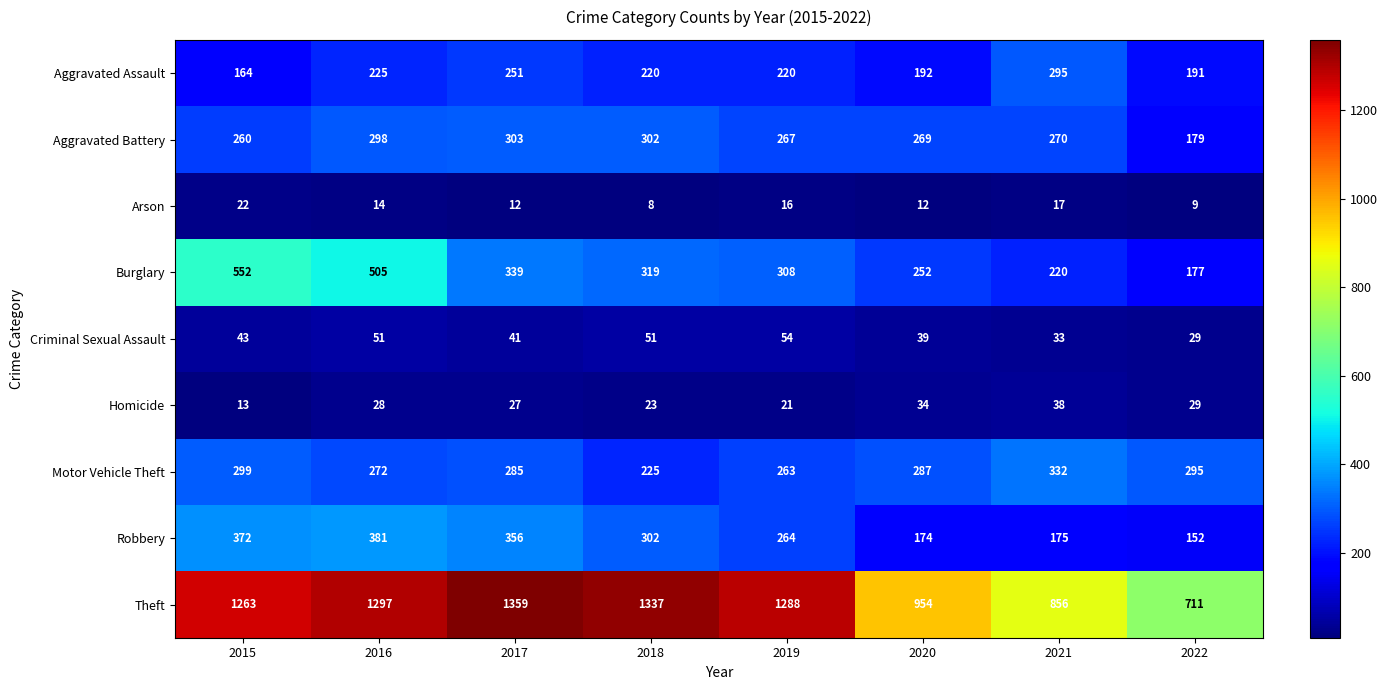

Rank the series by their maximum value, from lowest to highest.

Arson, Homicide, Criminal Sexual Assault, Aggravated Assault, Aggravated Battery, Motor Vehicle Theft, Robbery, Burglary, Theft